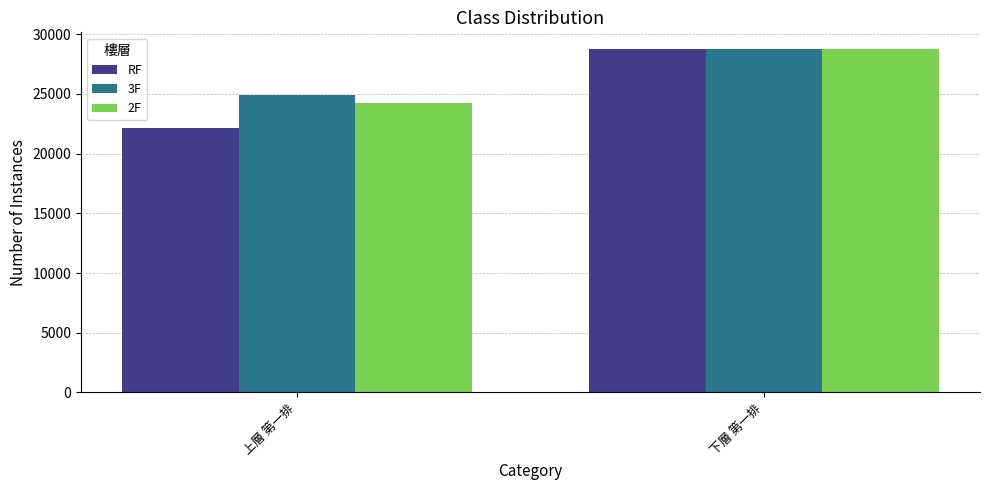

Which series has the widest spread of values?

RF